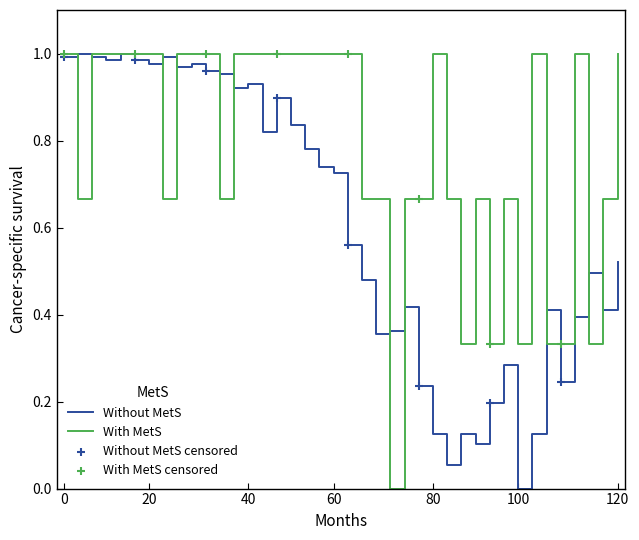

Rank the series by their average value, from highest to lowest.

With MetS, Without MetS